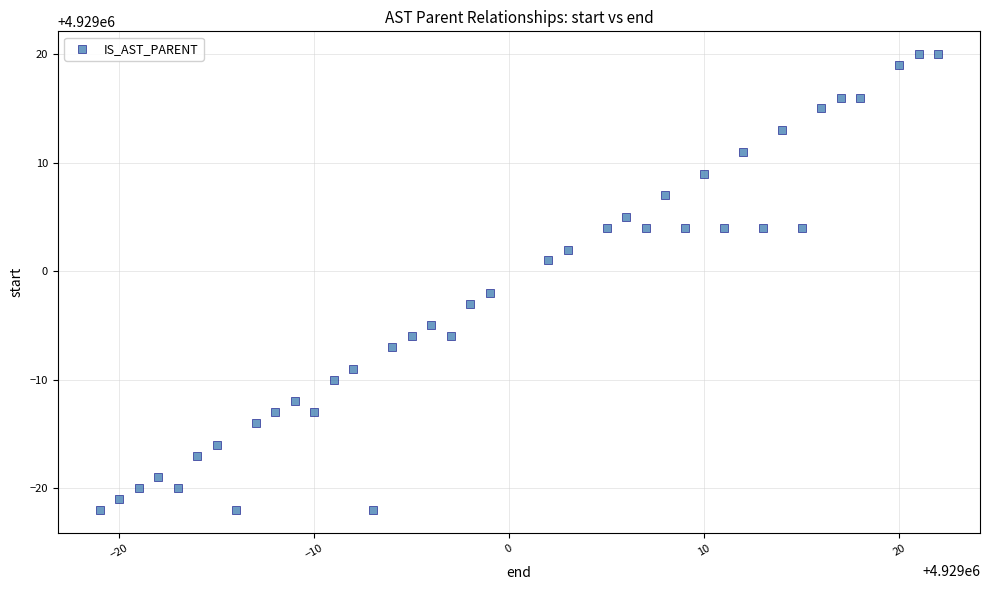

What is the range of X values (max minus min)?

43